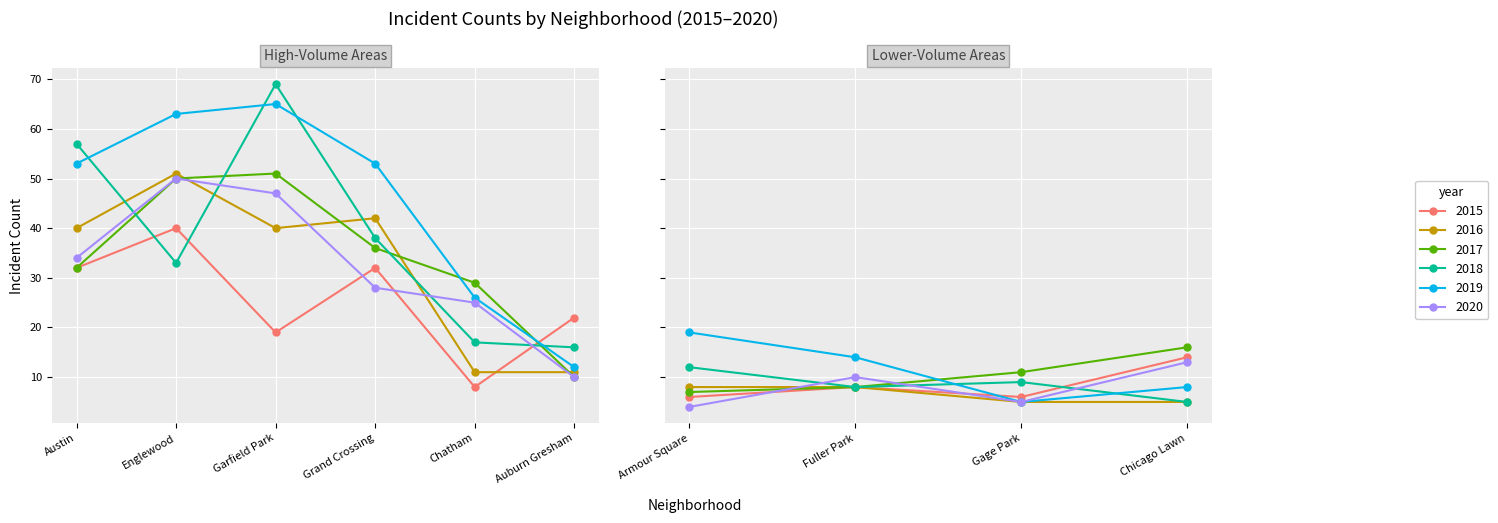

What is the sum of the 2018 values at Gage Park and Chicago Lawn?

14